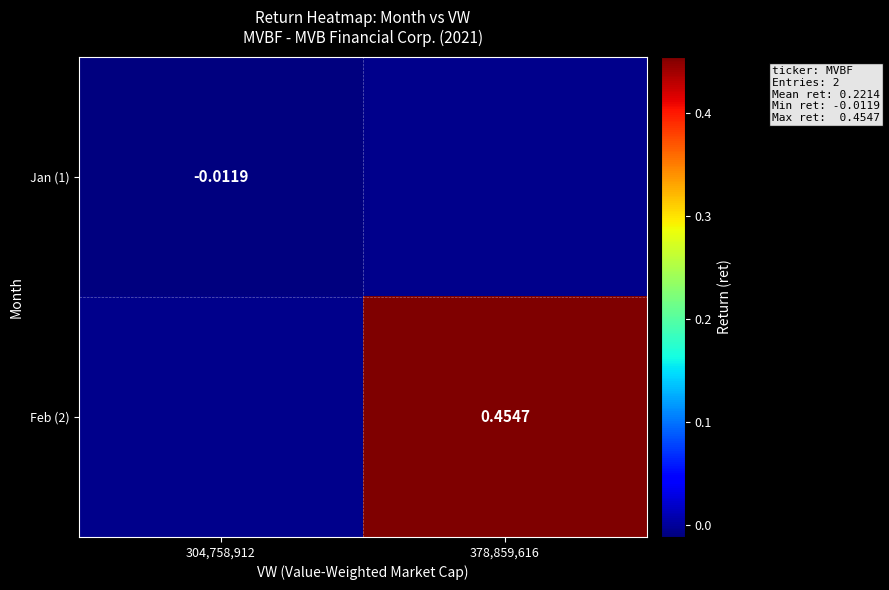

At which label does Jan (1) reach its peak?

304,758,912